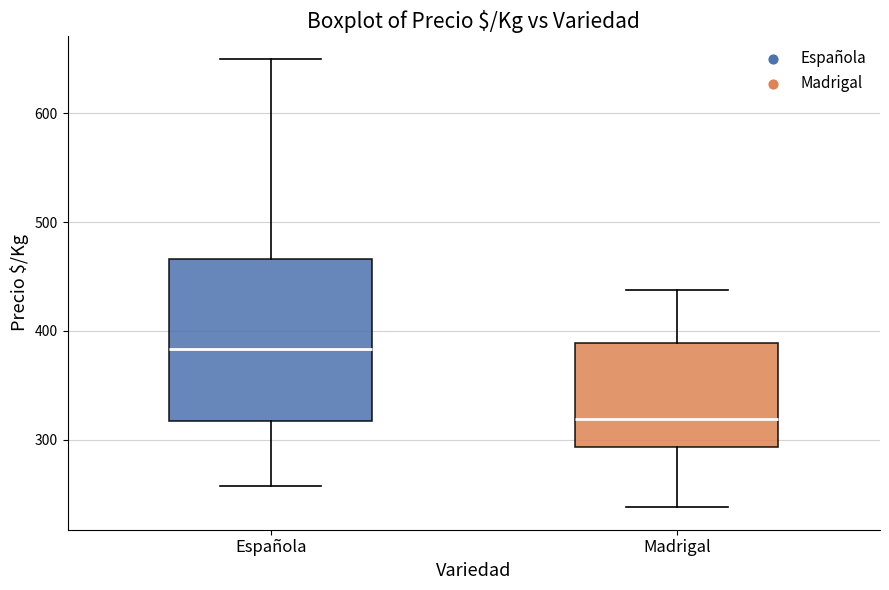

Which box's median line is the lowest?

Madrigal